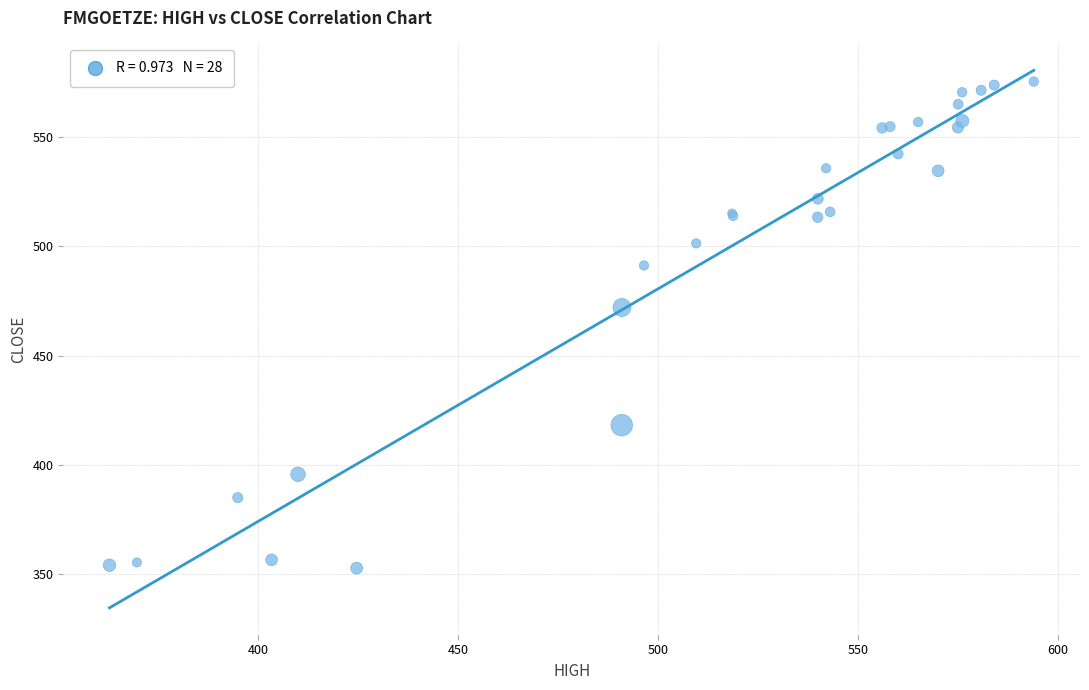

What Y value in the scatter plot is closest to 464?

472.1